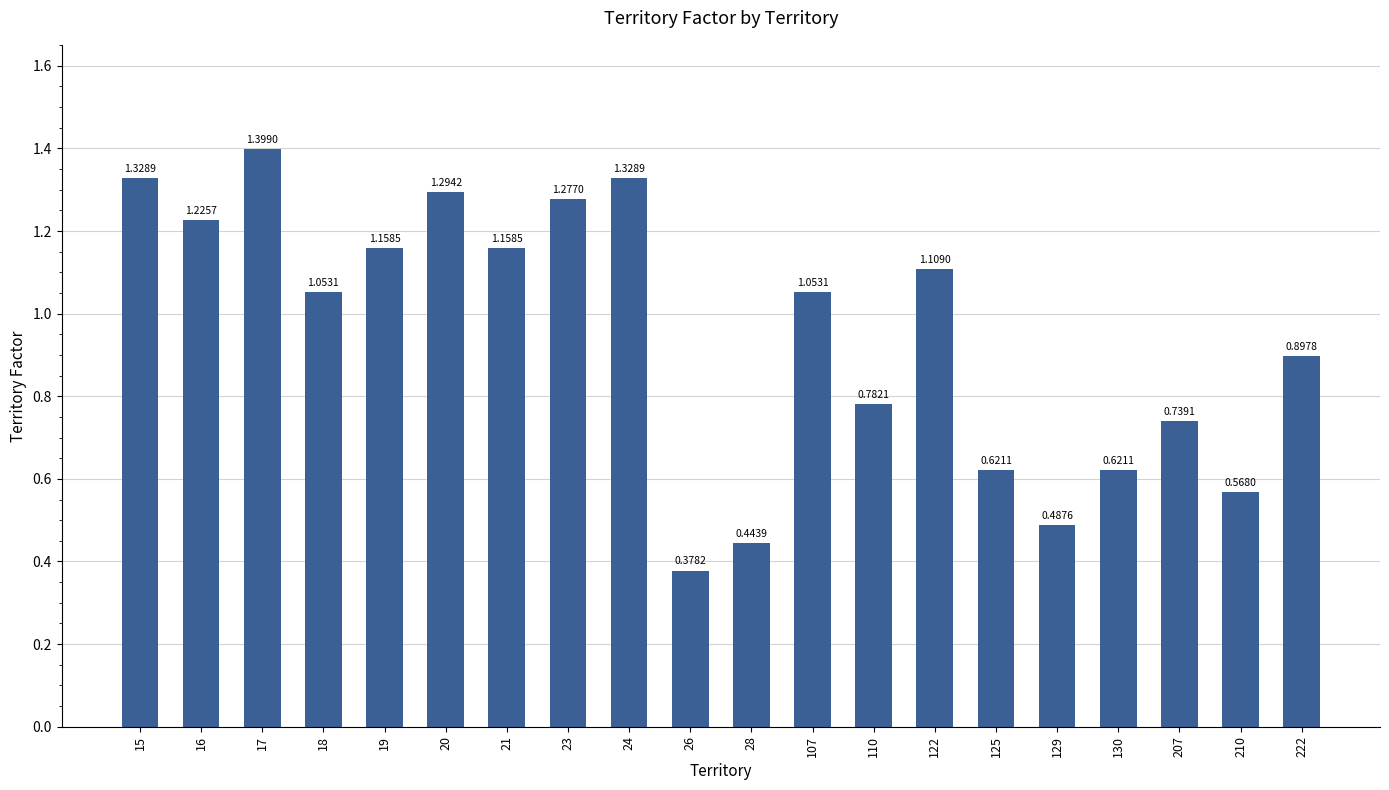

True or false: the data shows 0.4 at 23.

False